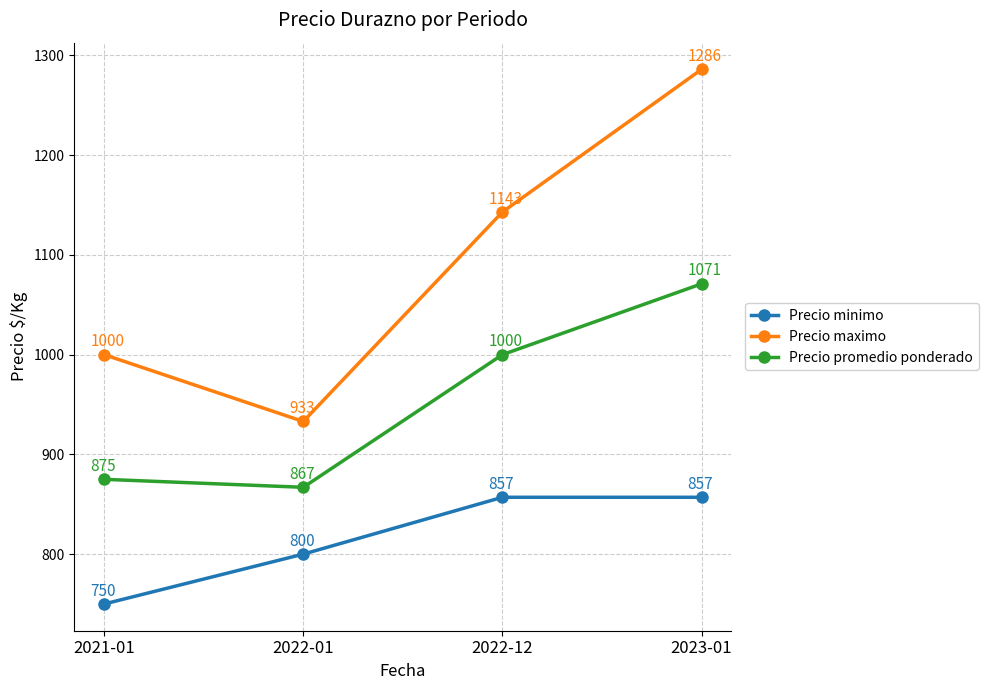

What are all the series names shown in the legend?

Precio minimo, Precio maximo, Precio promedio ponderado